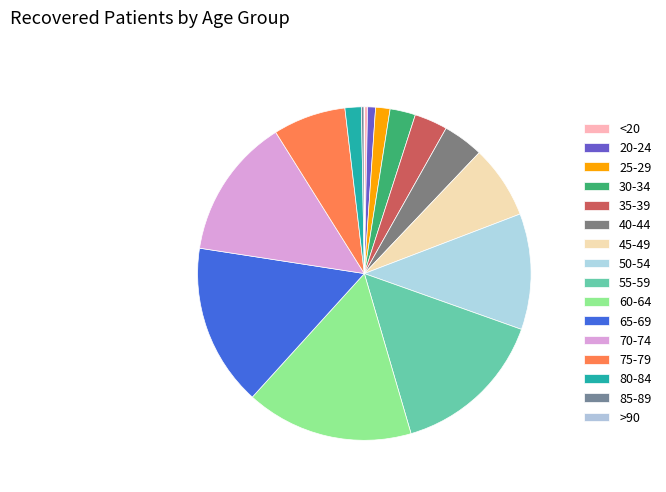

To the nearest percent, what is the combined percentage of 45-49 and 55-59?

22%